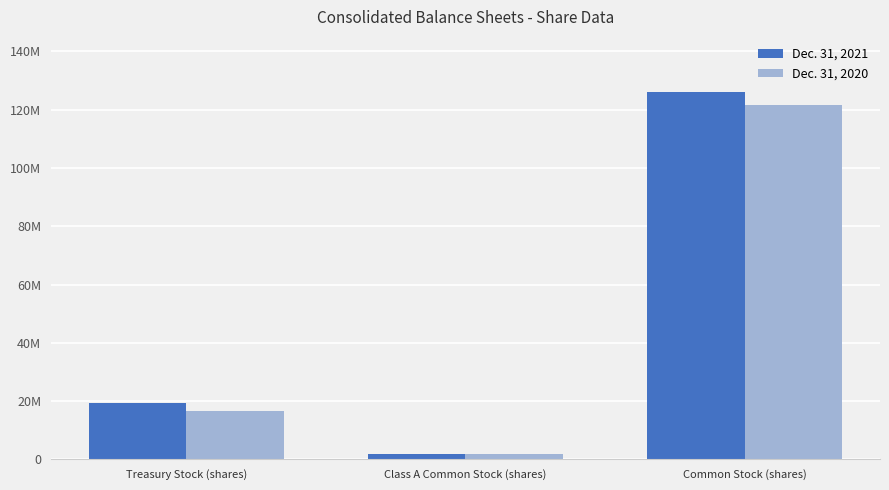

At which category is the sum across all series the highest?

Common Stock (shares)